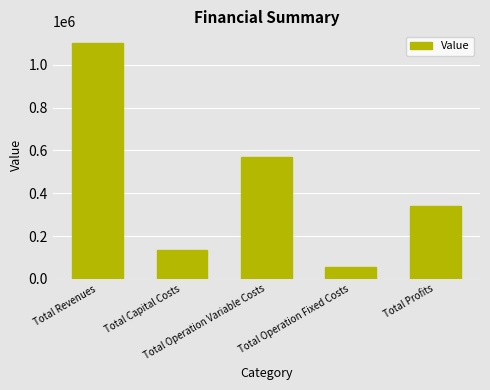

What is the change in value from Total Operation Variable Costs to Total Operation Fixed Costs?

-513878.5